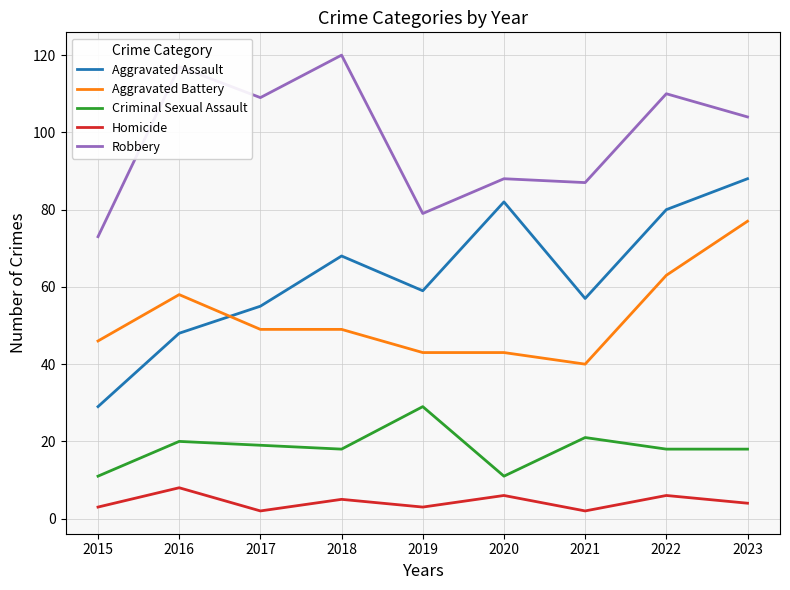

The Homicide series shows 2 at 2021. True or false?

True